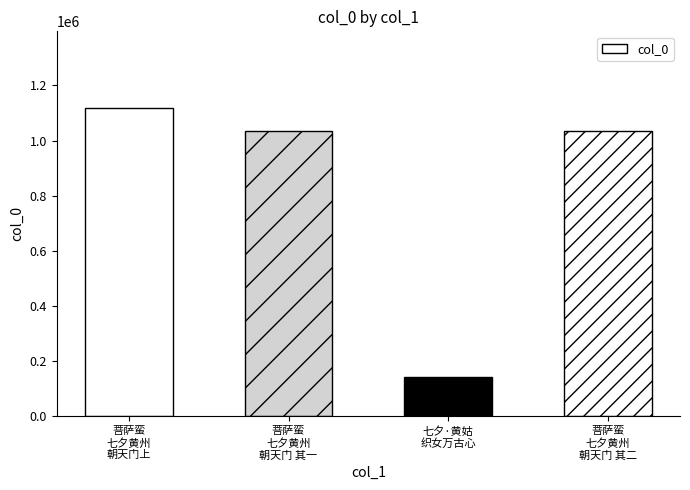

What is the approximate value at 七夕·黄姑
织女万古心, to the nearest 50?

142900